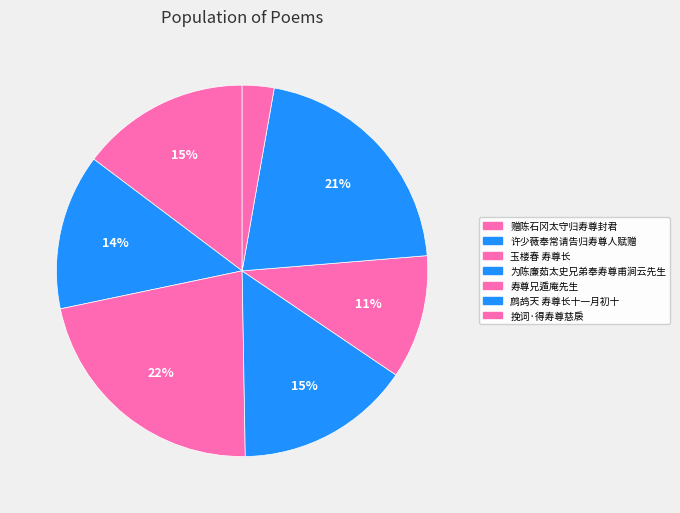

To the nearest percent, what is the difference between the 鹧鸪天 寿尊长十一月初十 and 寿尊兄遁庵先生 slice percentages?

10%